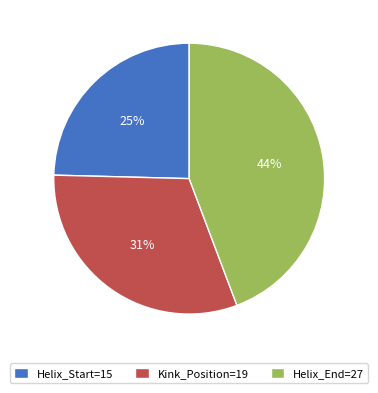

Approximately how many times larger is the value at Helix_End=27 compared to Kink_Position=19?

1.4